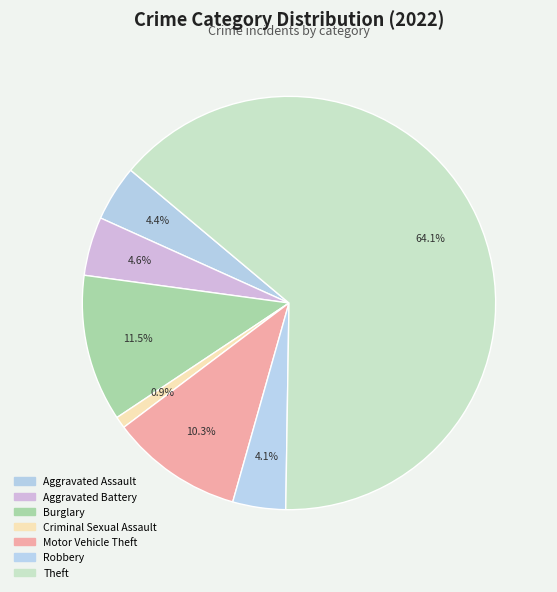

How many segments does this pie chart have?

7